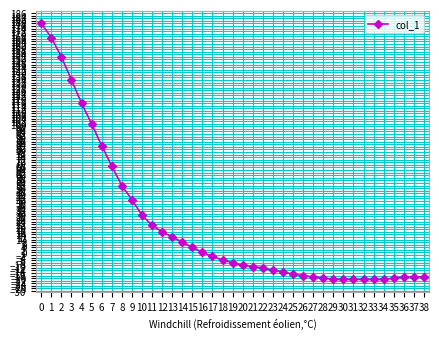

What is the change in value from 0 to 36?

-197